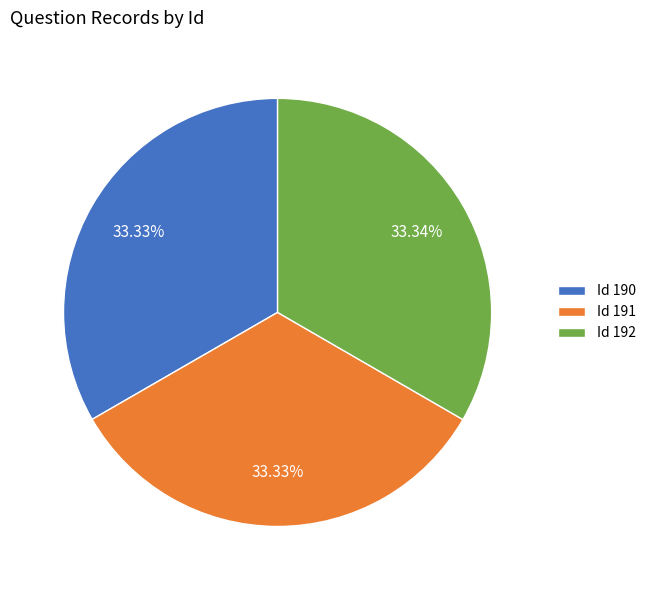

Do Id 191 and Id 190 together represent more than half of the pie?

Yes